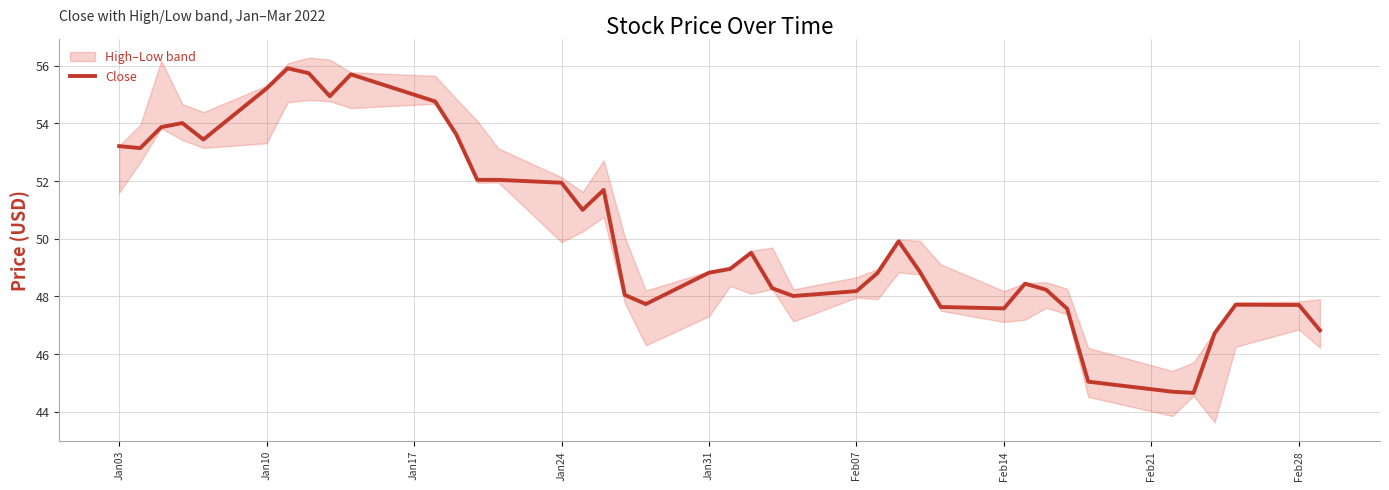

True or false: Close has a value of 47.7 at Feb28.

True